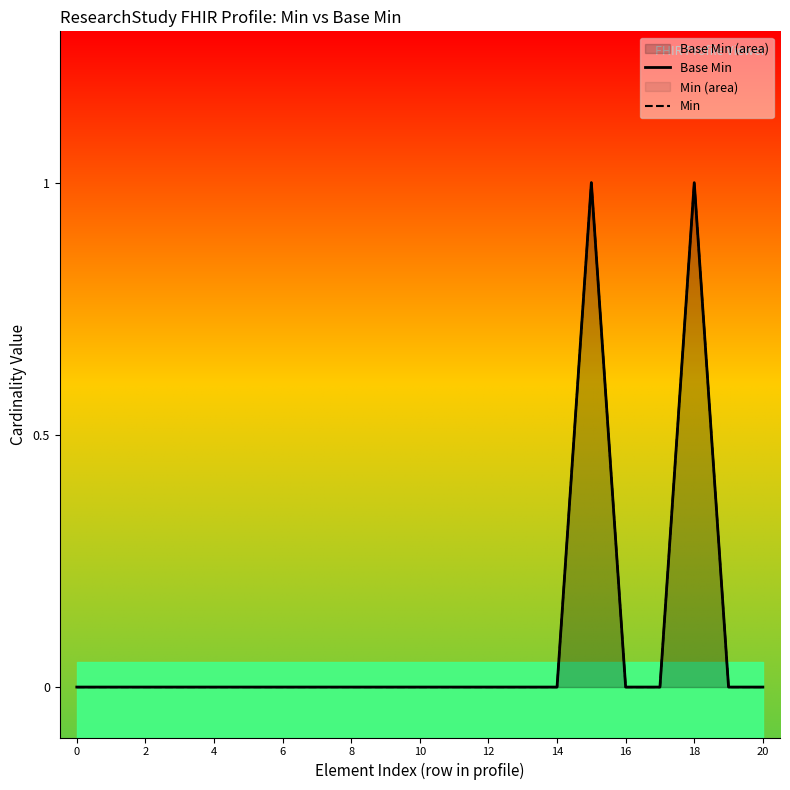

How many lines are shown in the chart?

2